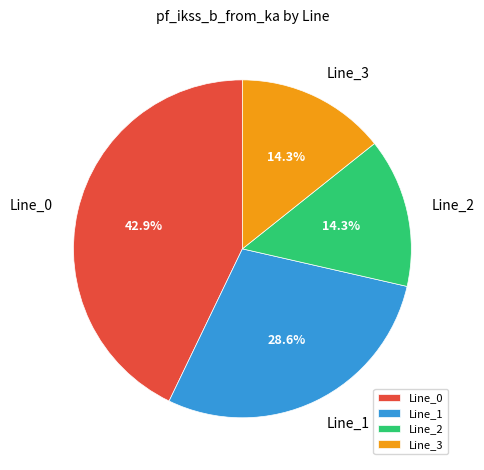

Does Line_2 account for over 50% of the chart?

No